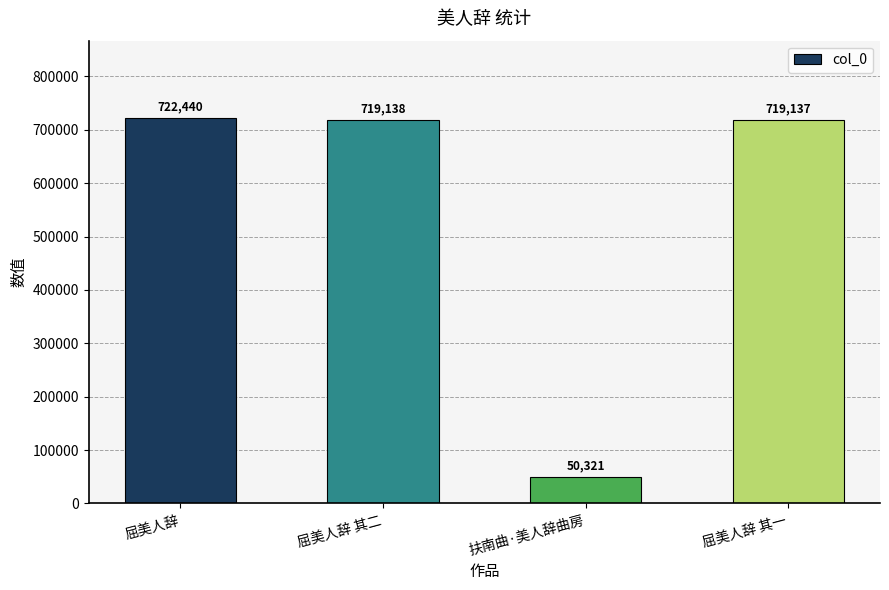

Reading left to right, extract all data points from this chart.

屈美人辞=722440	屈美人辞 其二=719138	扶南曲·美人辞曲房=50321	屈美人辞 其一=719137